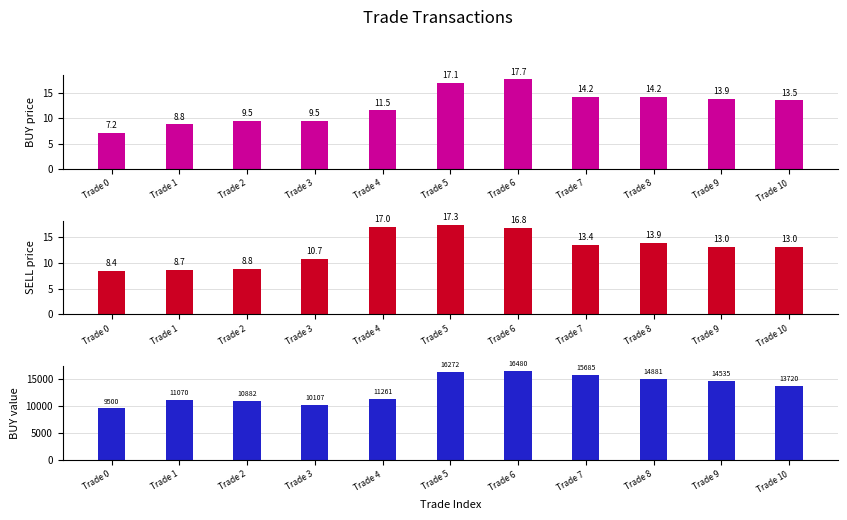

At Trade 4, list the series in order from largest to smallest.

BUY value, SELL price, BUY price